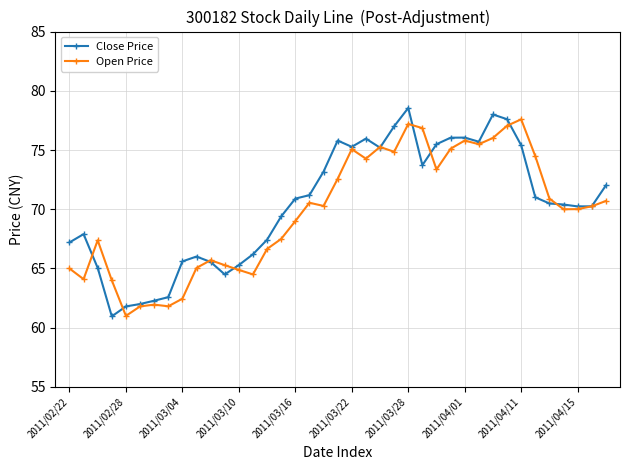

What is the lowest value of the Close Price series?

61.0